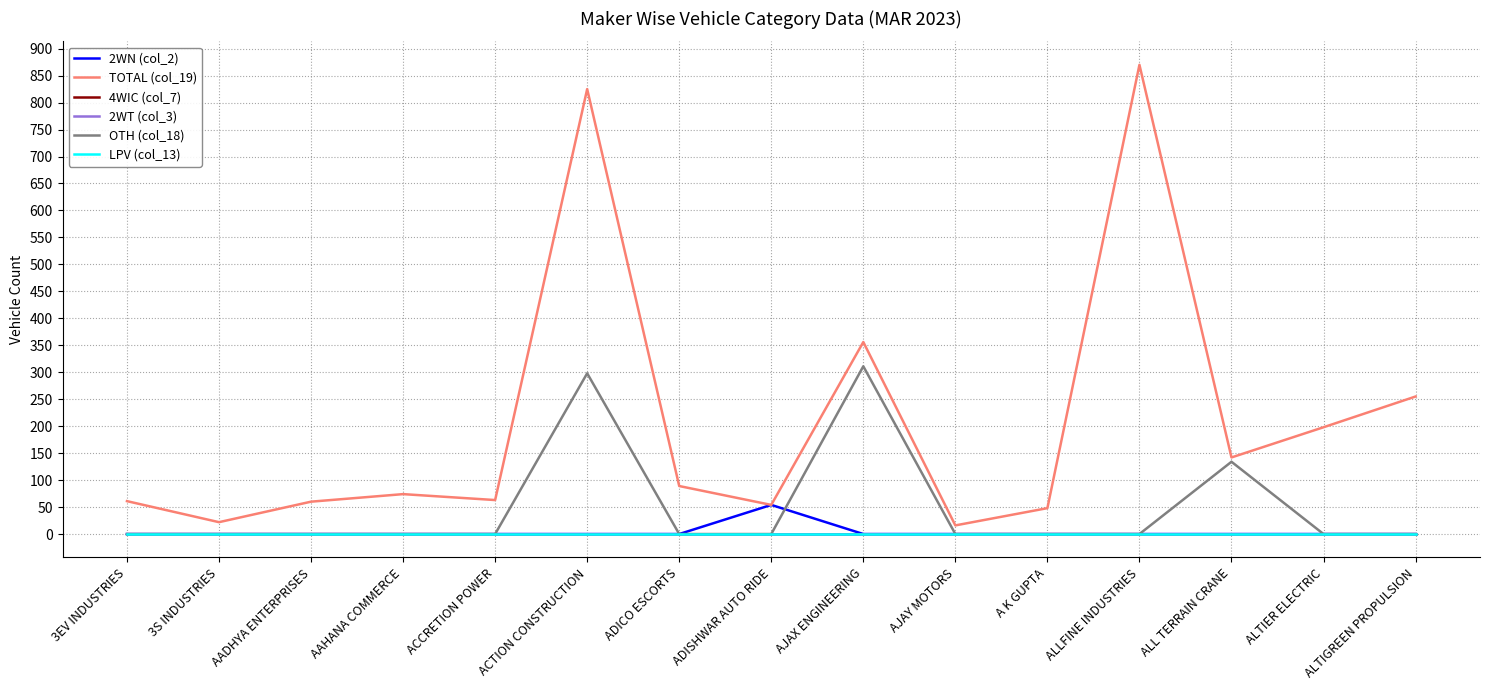

At which label is OTH (col_18) closest to 155?

ALL TERRAIN CRANE